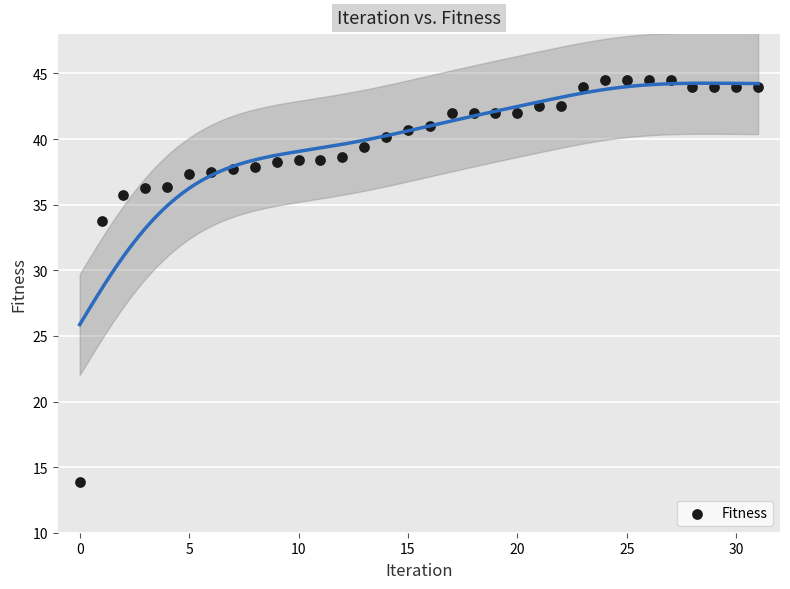

What is the range of Y values (max minus min)?

30.6